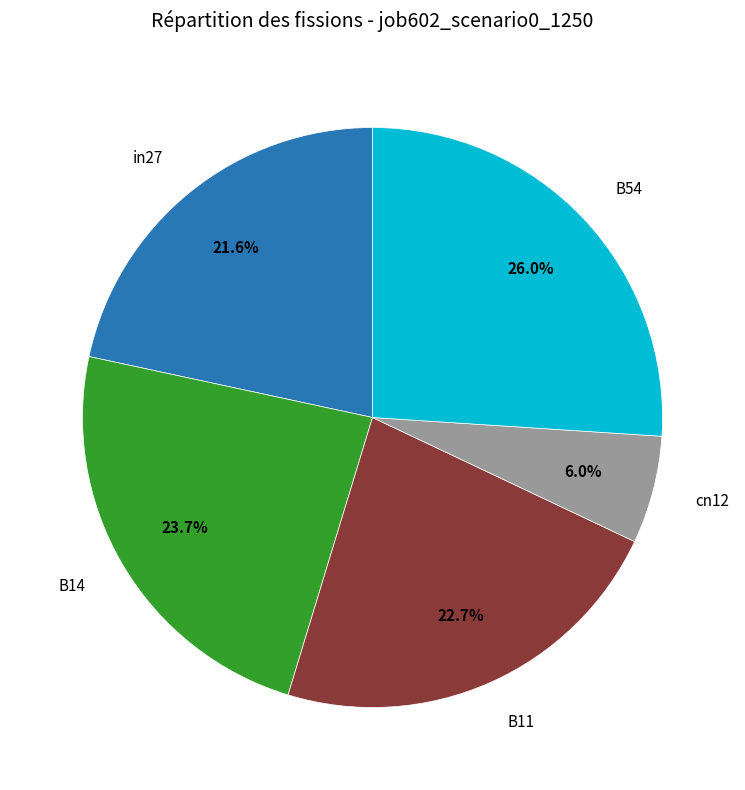

Does any single category account for the majority?

No